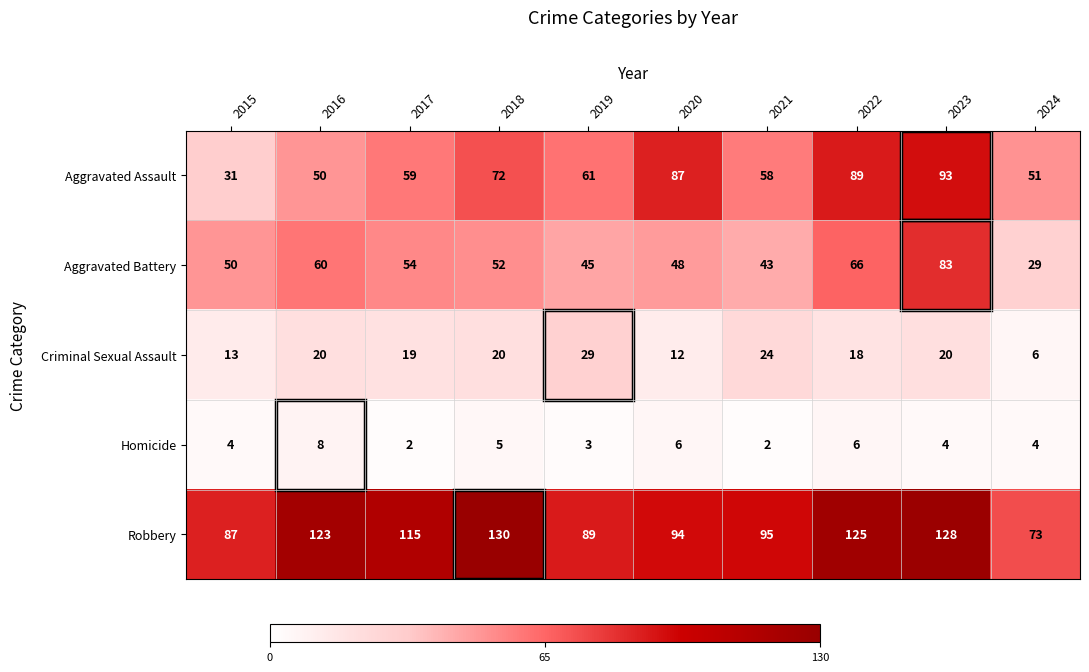

How many distinct data groups are displayed?

5